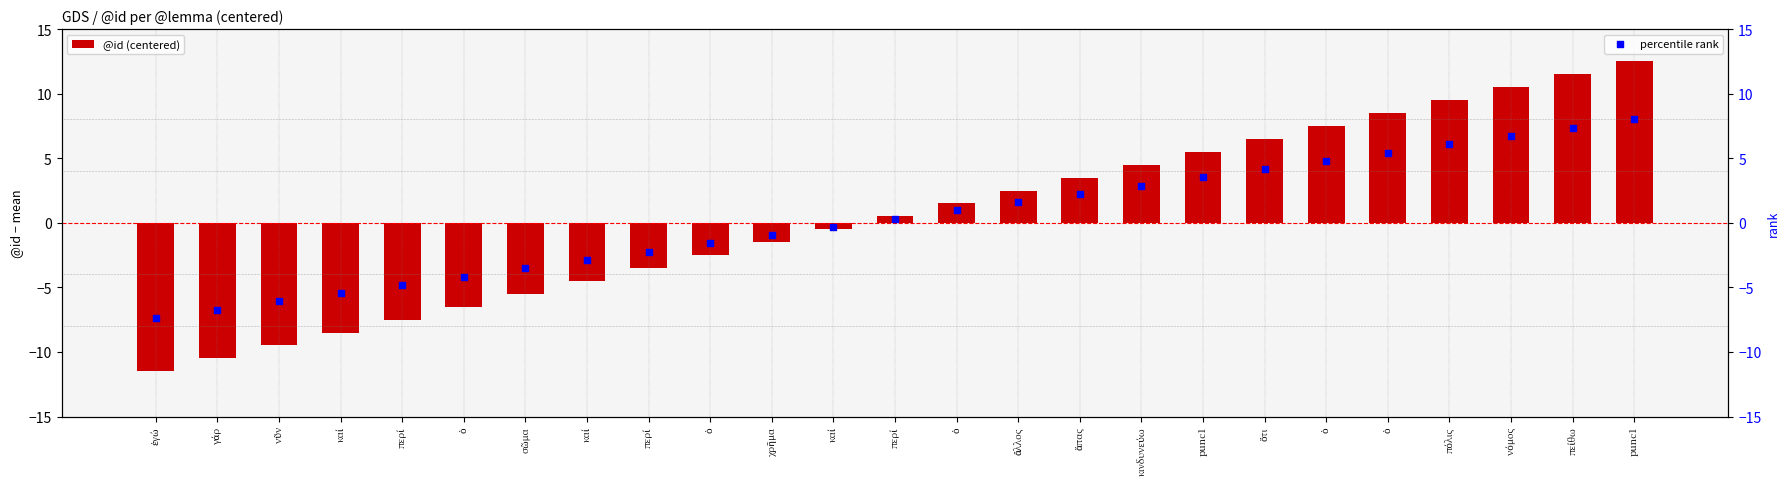

What are all the series names shown in the legend?

@id (centered), percentile rank